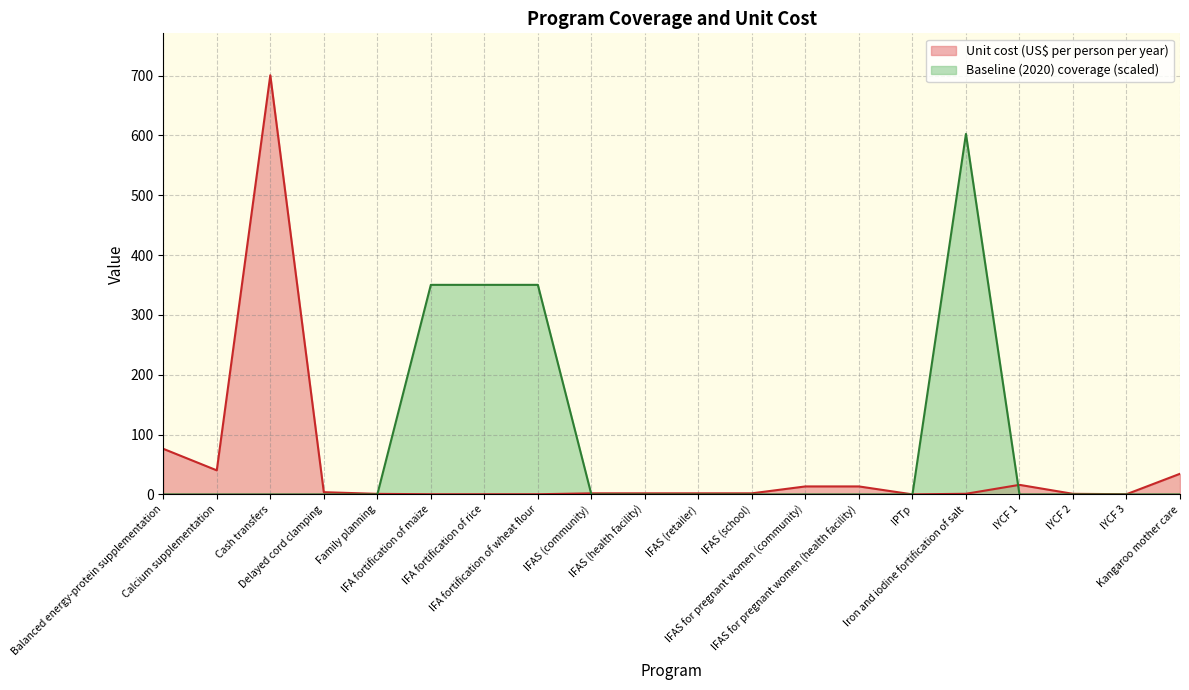

Which label corresponds to the largest value in the chart?

Cash transfers